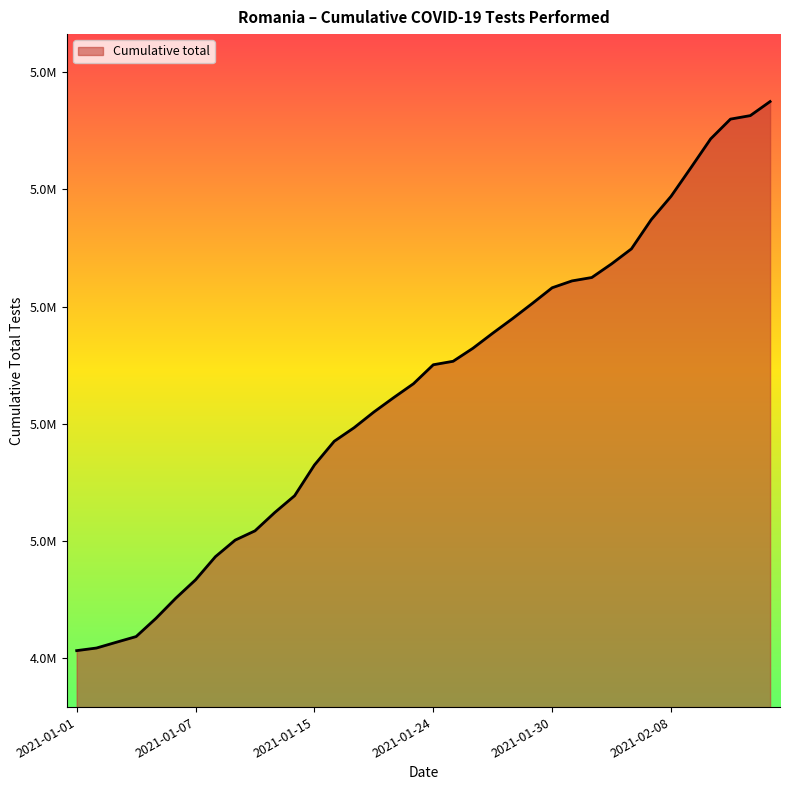

Does the chart have visible grid lines?

No